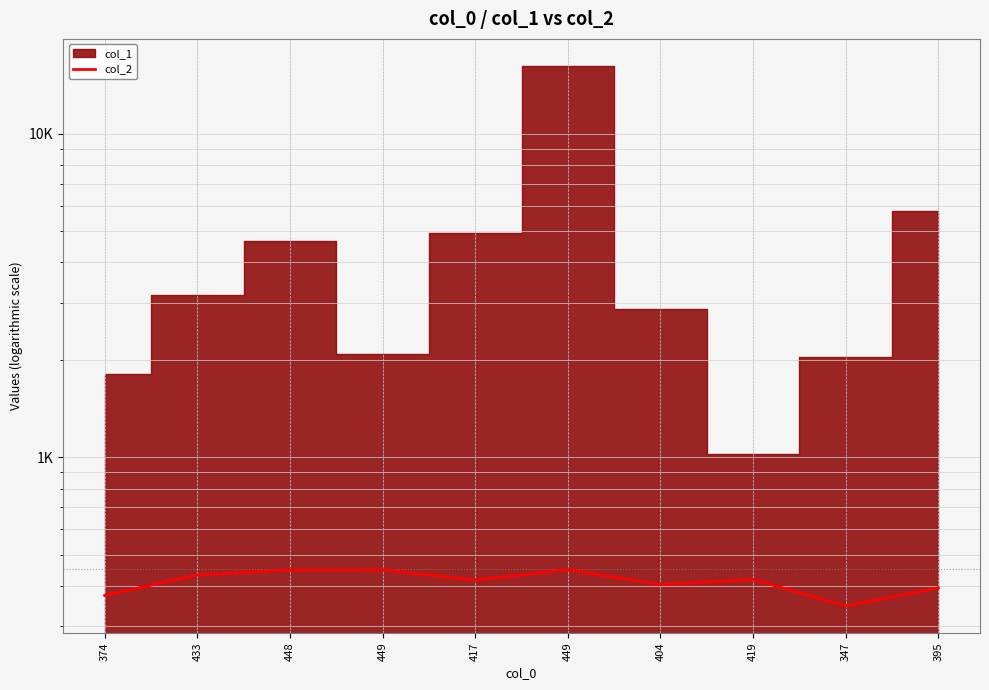

At which label does the data first exceed 419?

433